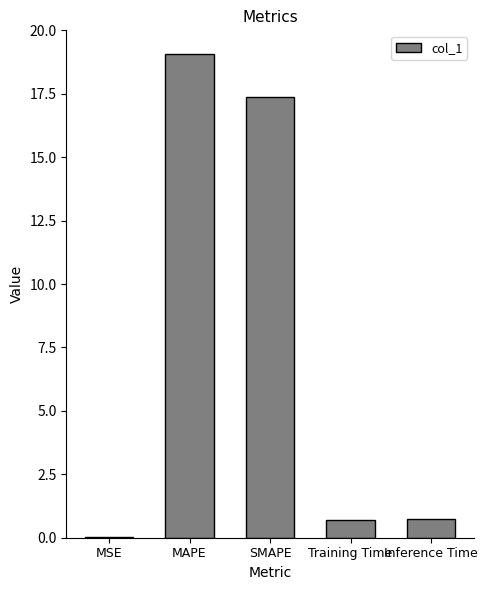

What is the change in value from Training Time to Inference Time?

+0.1